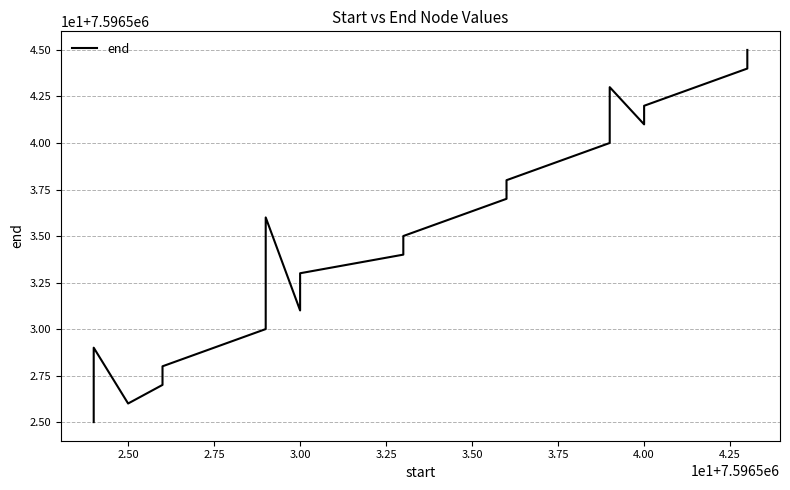

Is it true that the value at 14 is 2571265?

False